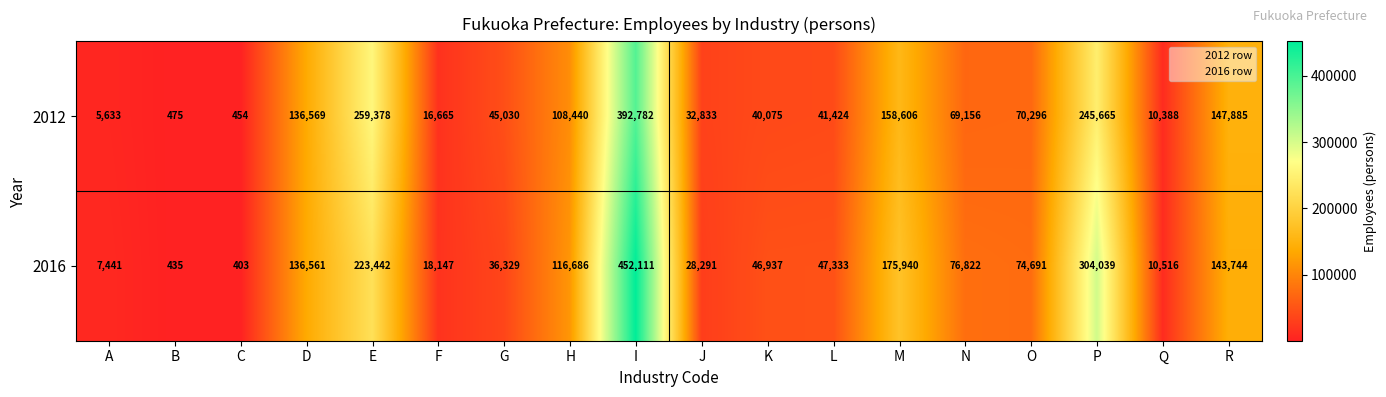

What is the highest value of the 2016 series?

452111